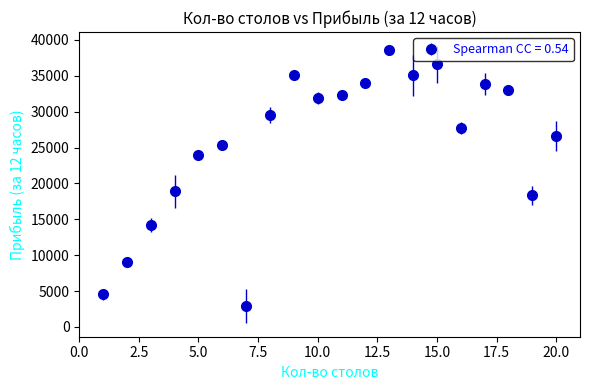

What is the maximum value shown in the chart?

38541